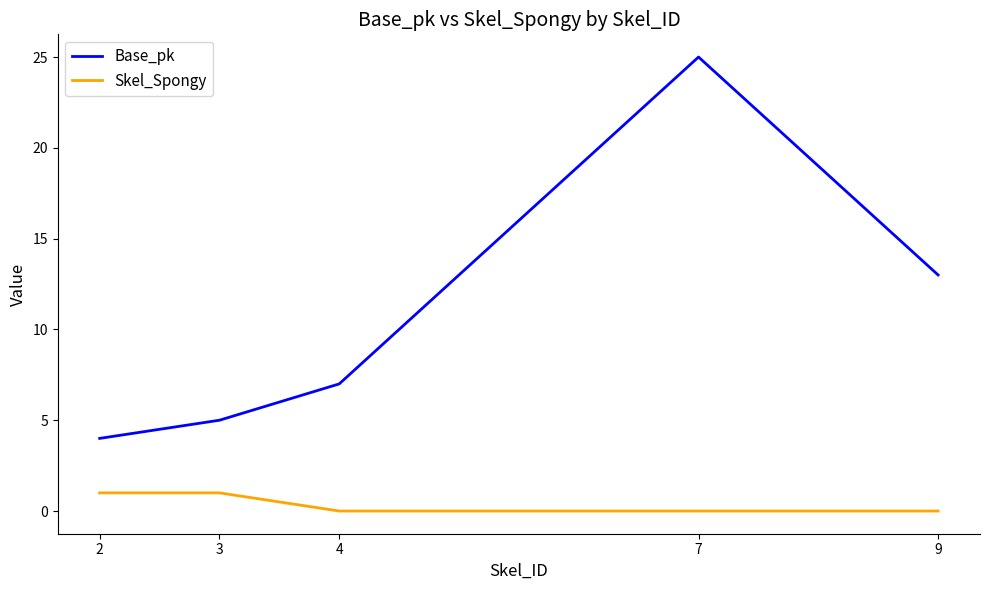

At which label does Base_pk reach its peak?

7